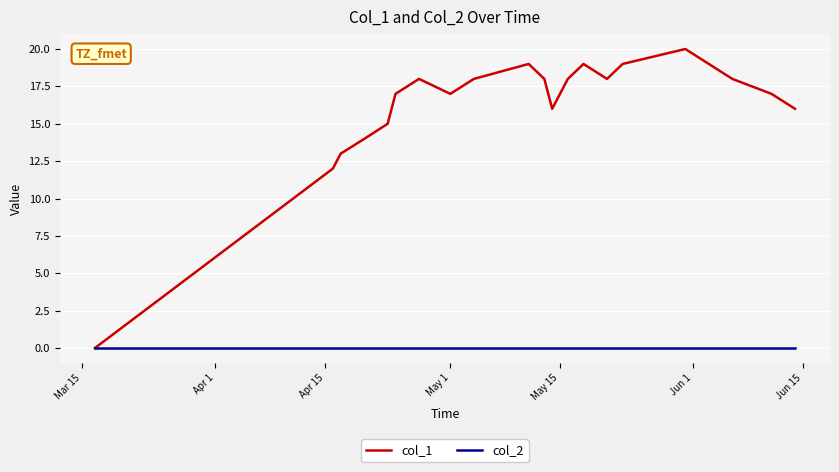

How many distinct data groups are displayed?

2